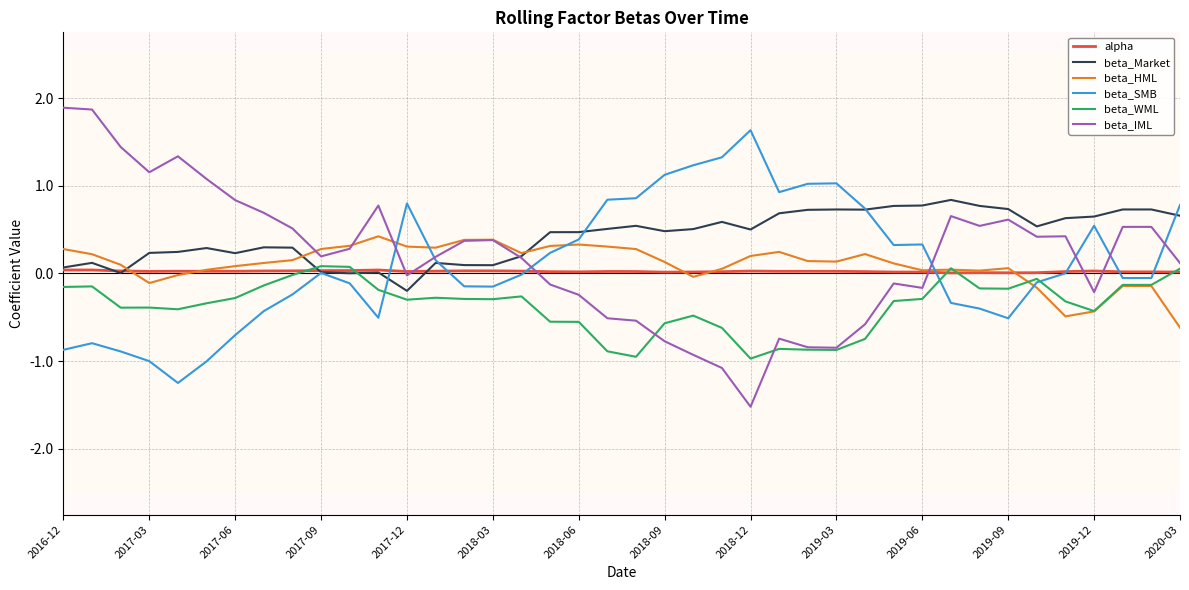

Which series has the largest total across all categories?

beta_Market